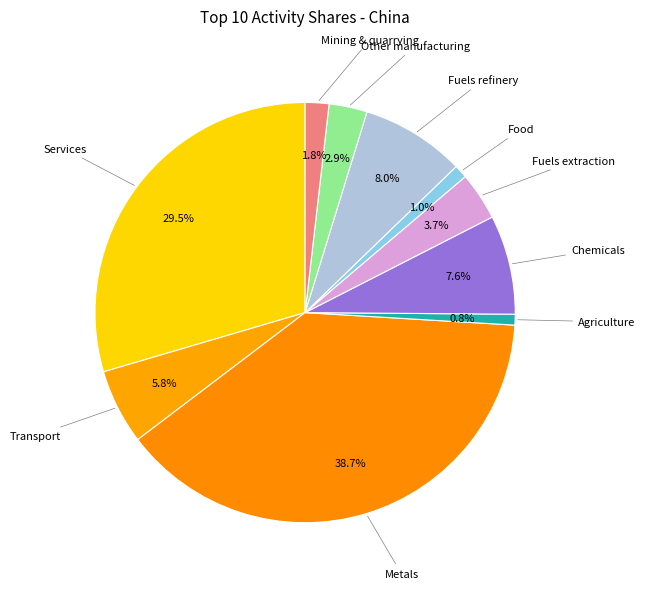

How many segments does this pie chart have?

10